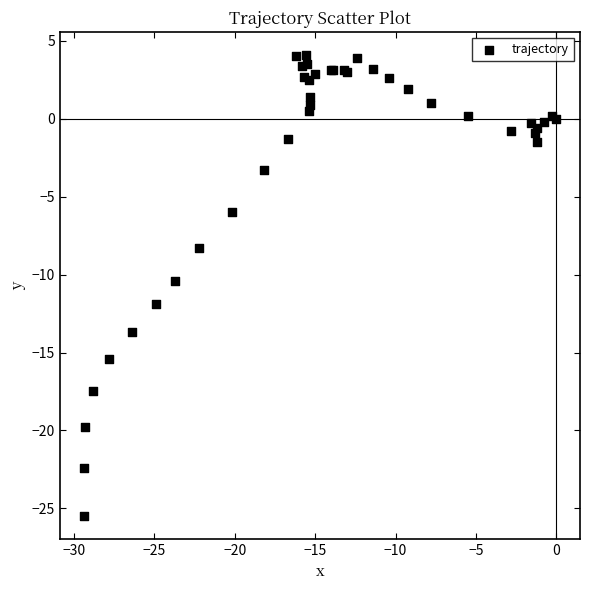

What Y value in the scatter plot is closest to -10?

-10.4